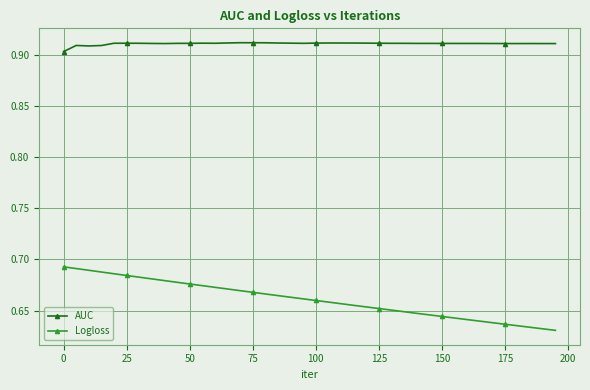

What is the sum of all AUC values?

36.4